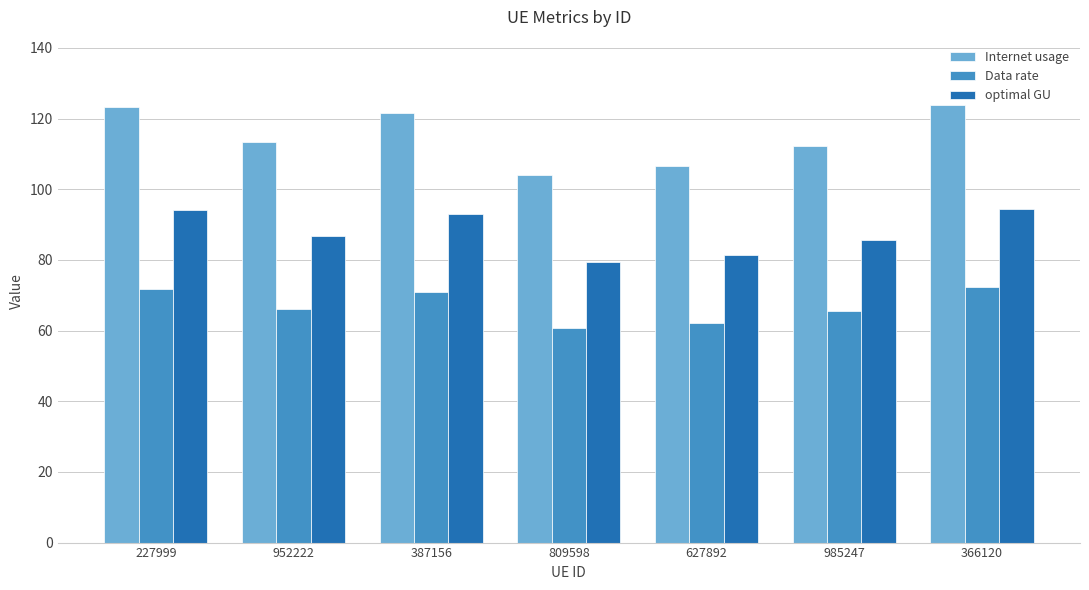

Is the value of Data rate at 627892 greater than the value of optimal GU at 985247?

No